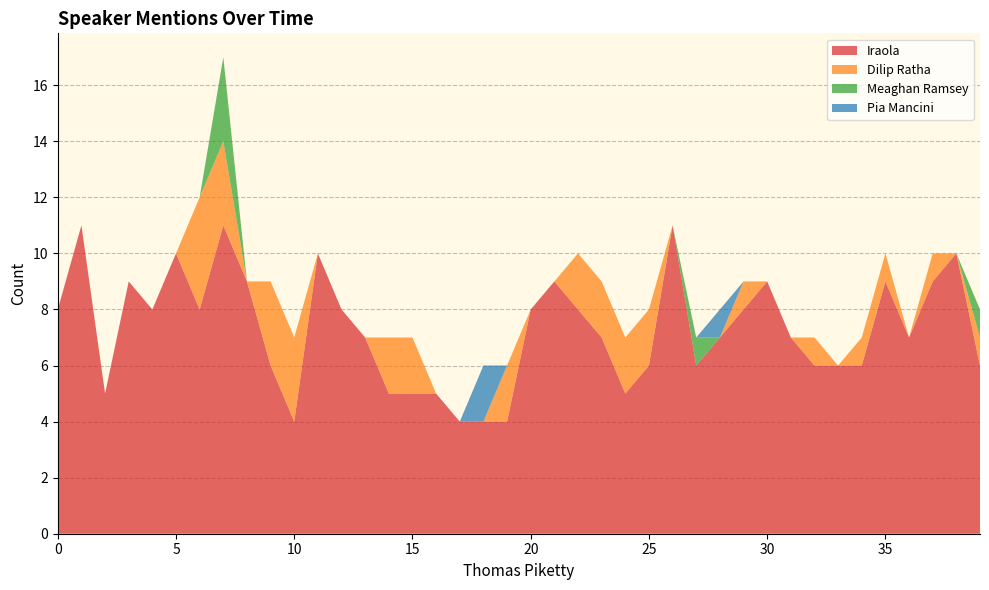

Reading left to right, transcribe all the data shown in this chart.

Iraola: 8	11	5	9	8	10	8	11	9	6	4	10	8	7	5	5	5	4	4	4	8	9	8	7	5	6	11	6	7	8	9	7	6	6	6	9	7	9	10	6
Dilip Ratha: 0	0	0	0	0	0	4	3	0	3	3	0	0	0	2	2	0	0	0	2	0	0	2	2	2	2	0	0	0	1	0	0	1	0	1	1	0	1	0	1
Meaghan Ramsey: 0	0	0	0	0	0	0	3	0	0	0	0	0	0	0	0	0	0	0	0	0	0	0	0	0	0	0	1	0	0	0	0	0	0	0	0	0	0	0	1
Pia Mancini: 0	0	0	0	0	0	0	0	0	0	0	0	0	0	0	0	0	0	2	0	0	0	0	0	0	0	0	0	1	0	0	0	0	0	0	0	0	0	0	0